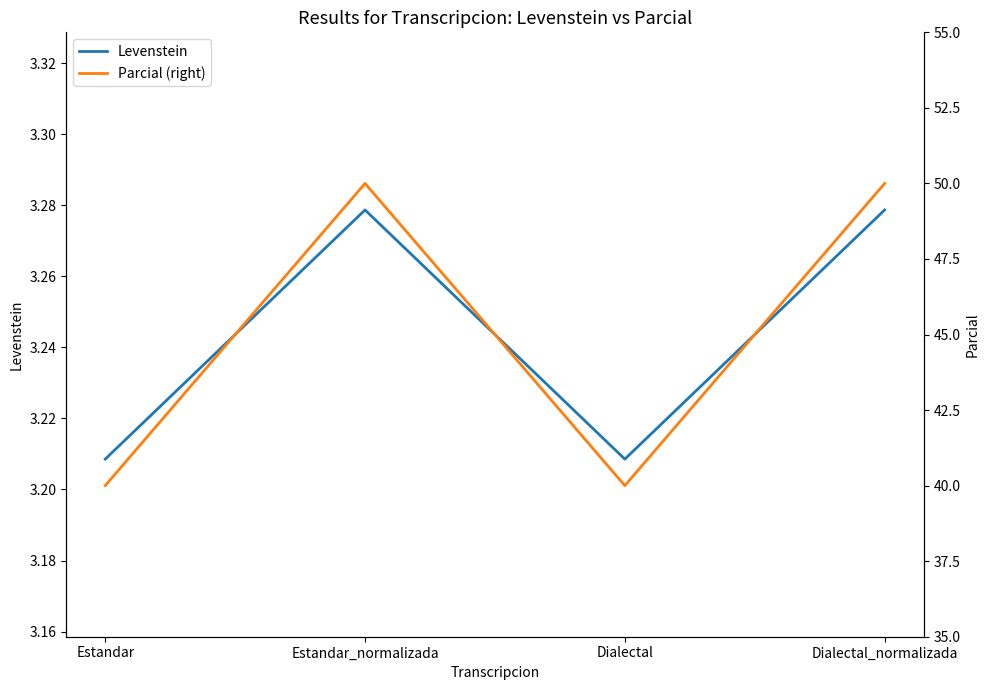

Which has a higher value, Dialectal_normalizada or Estandar_normalizada?

Dialectal_normalizada